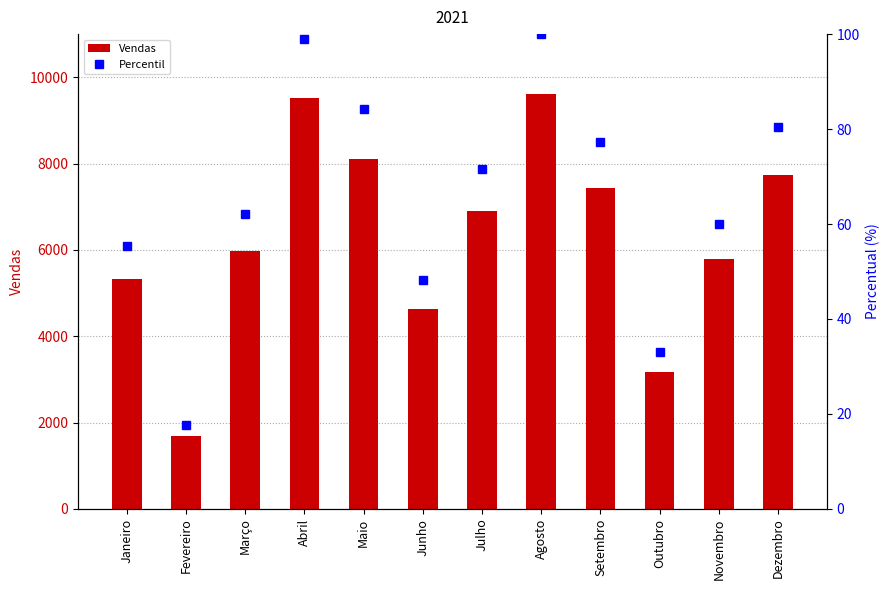

What is the minimum value shown in the chart?

17.6